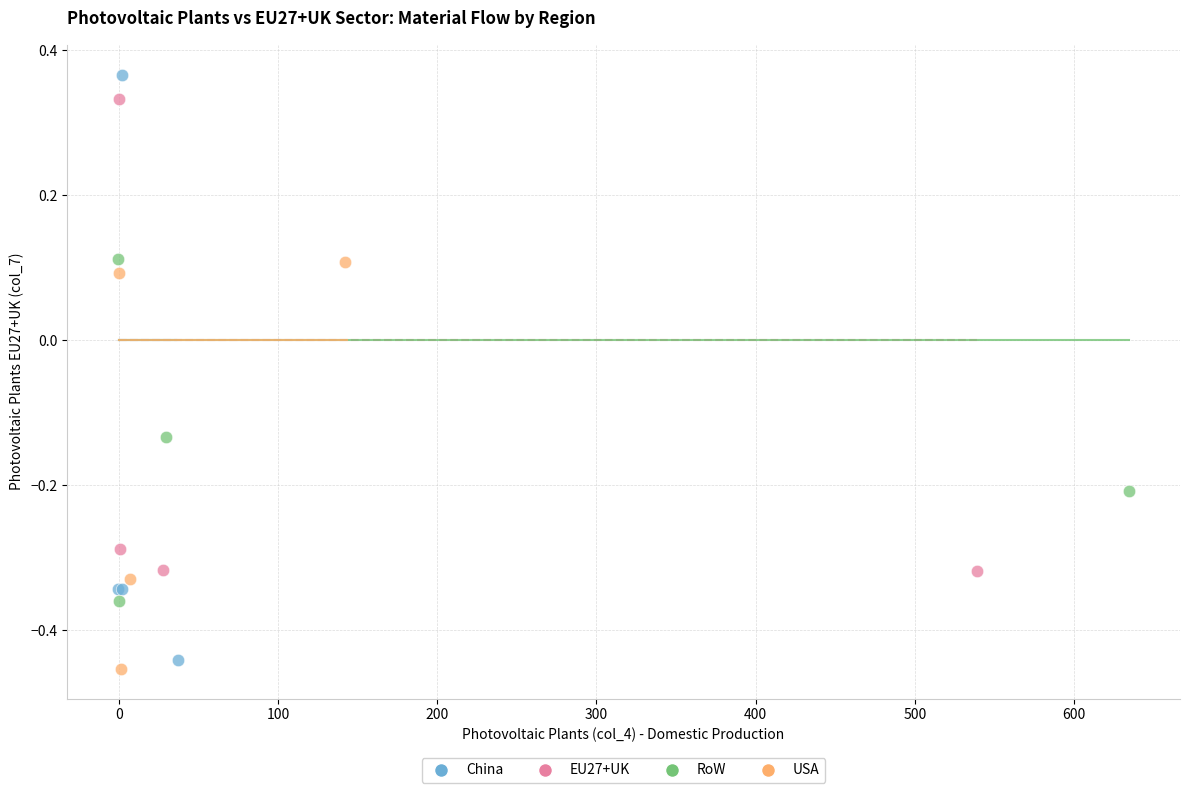

Which series reaches the minimum Y coordinate?

USA